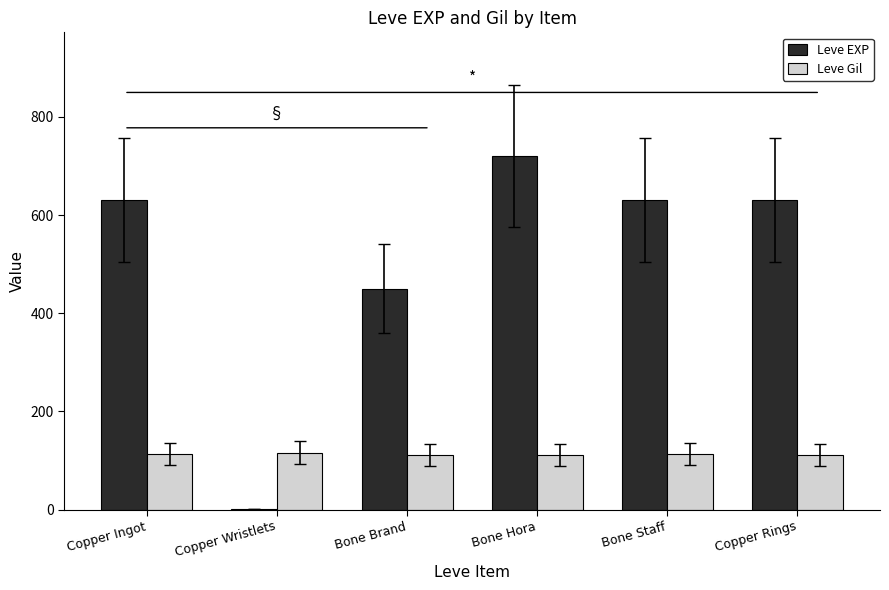

Which series has the largest total across all categories?

Leve EXP